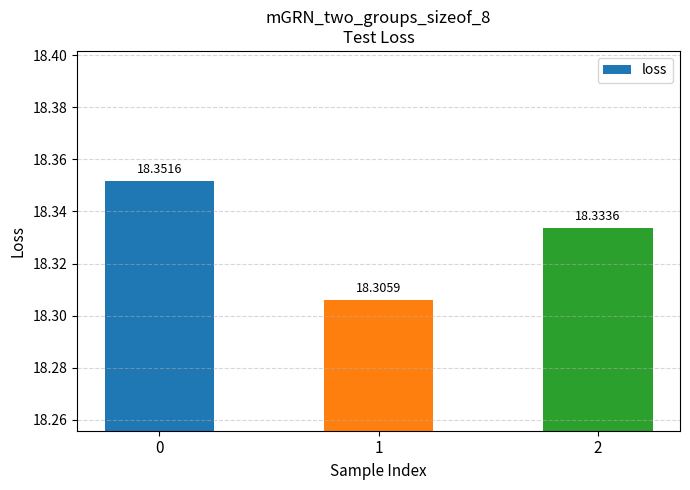

Does the chart contain any negative values?

No